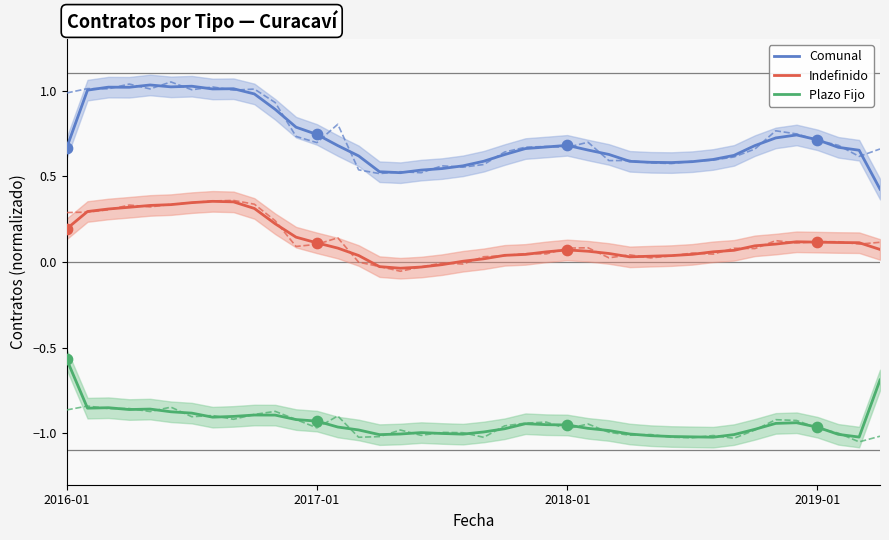

Which series reaches the minimum Y coordinate?

Plazo Fijo